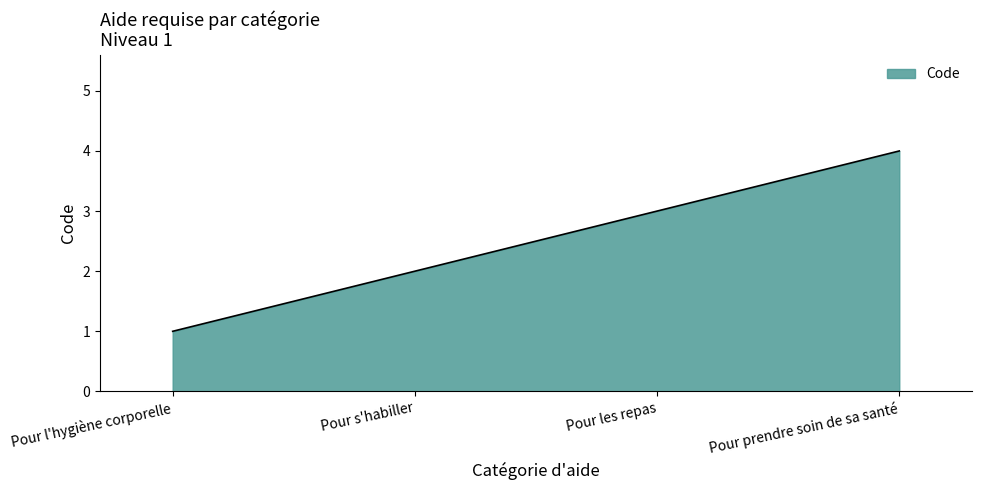

List the labels in order of value, smallest first.

Pour l'hygiène corporelle, Pour s'habiller, Pour les repas, Pour prendre soin de sa santé